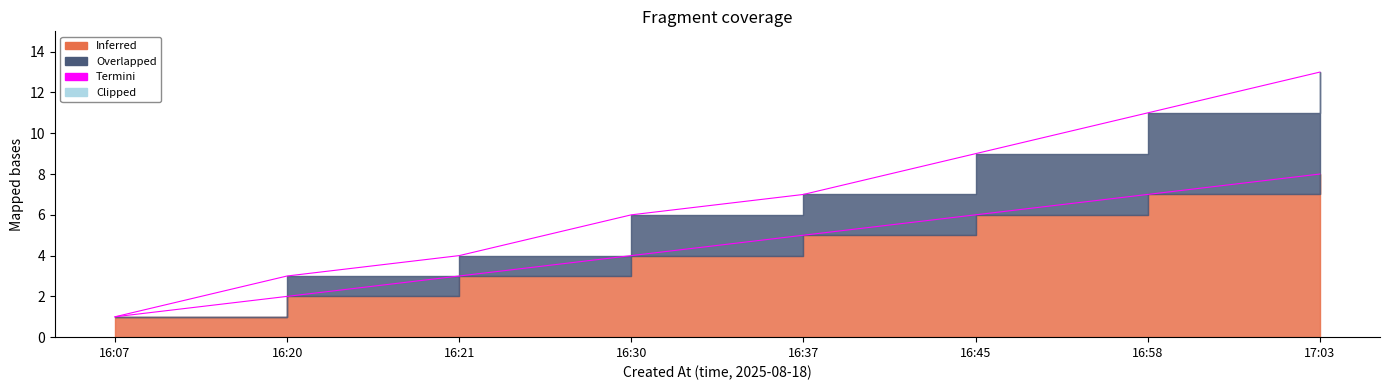

Rank the categories by value from lowest to highest.

16:07, 16:20, 16:21, 16:30, 16:37, 16:45, 16:58, 17:03